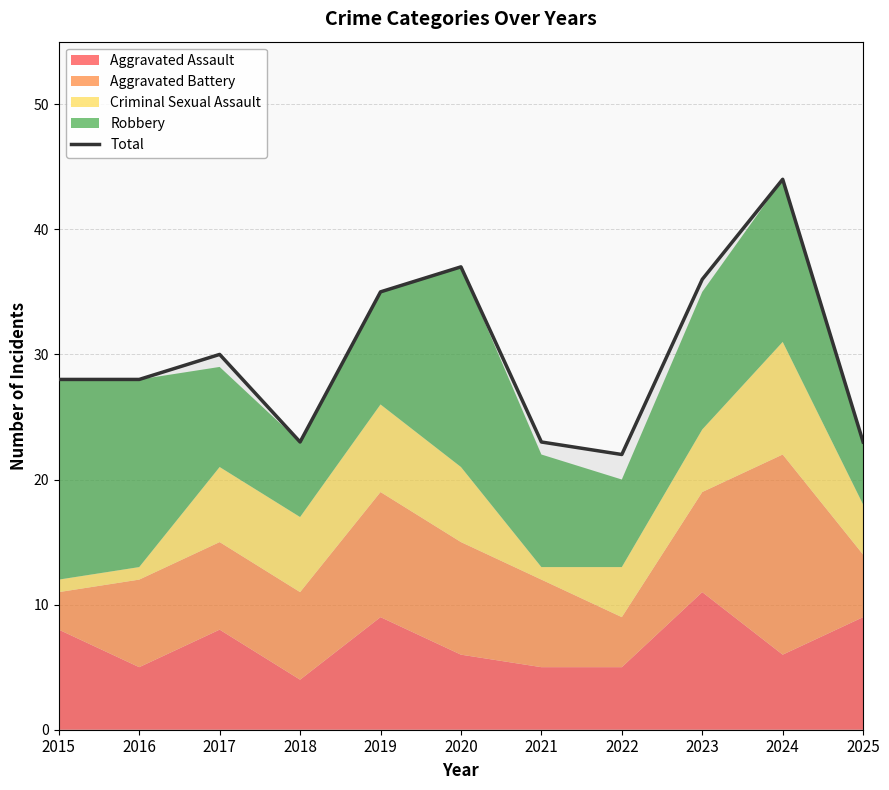

What is the average value?

30